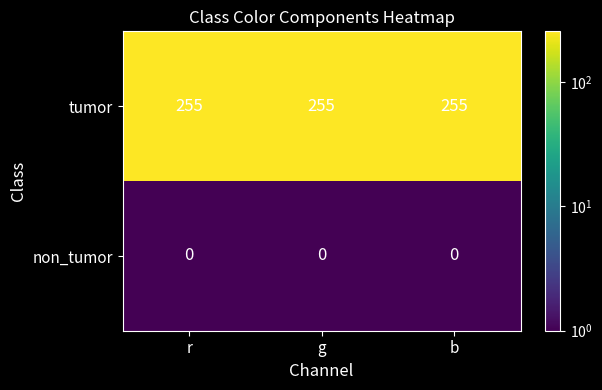

True or false: tumor has a value of 255 at r.

True